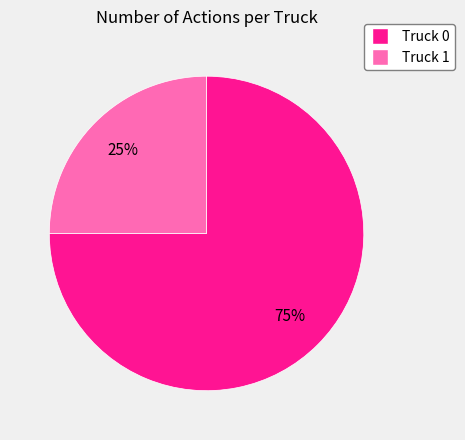

Count the number of slices in the pie.

2